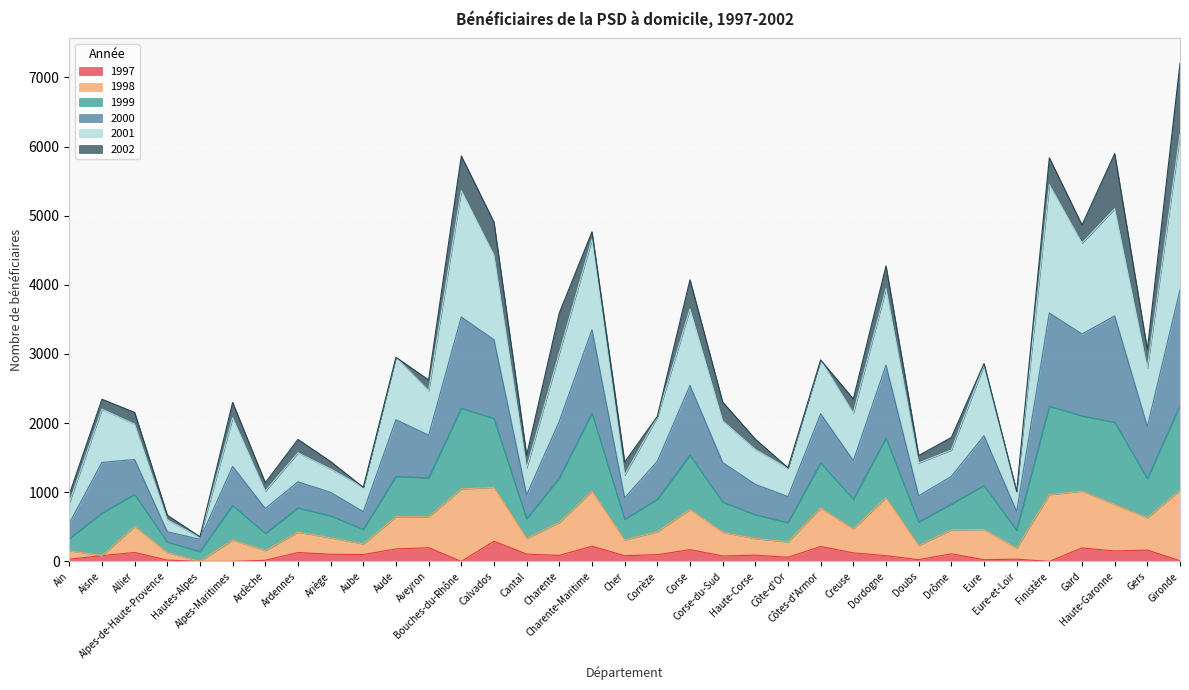

At which category does 2000 reach its first local peak?

Aisne